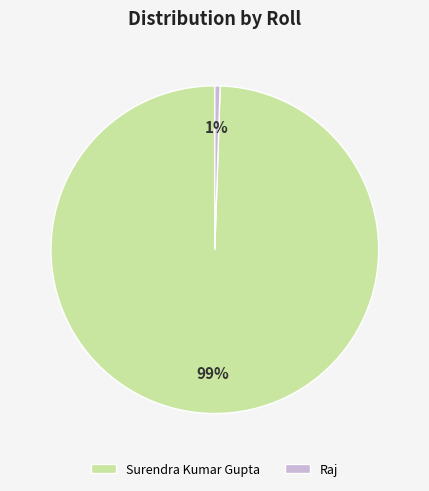

Is the sum of Surendra Kumar Gupta and Raj greater than half?

Yes